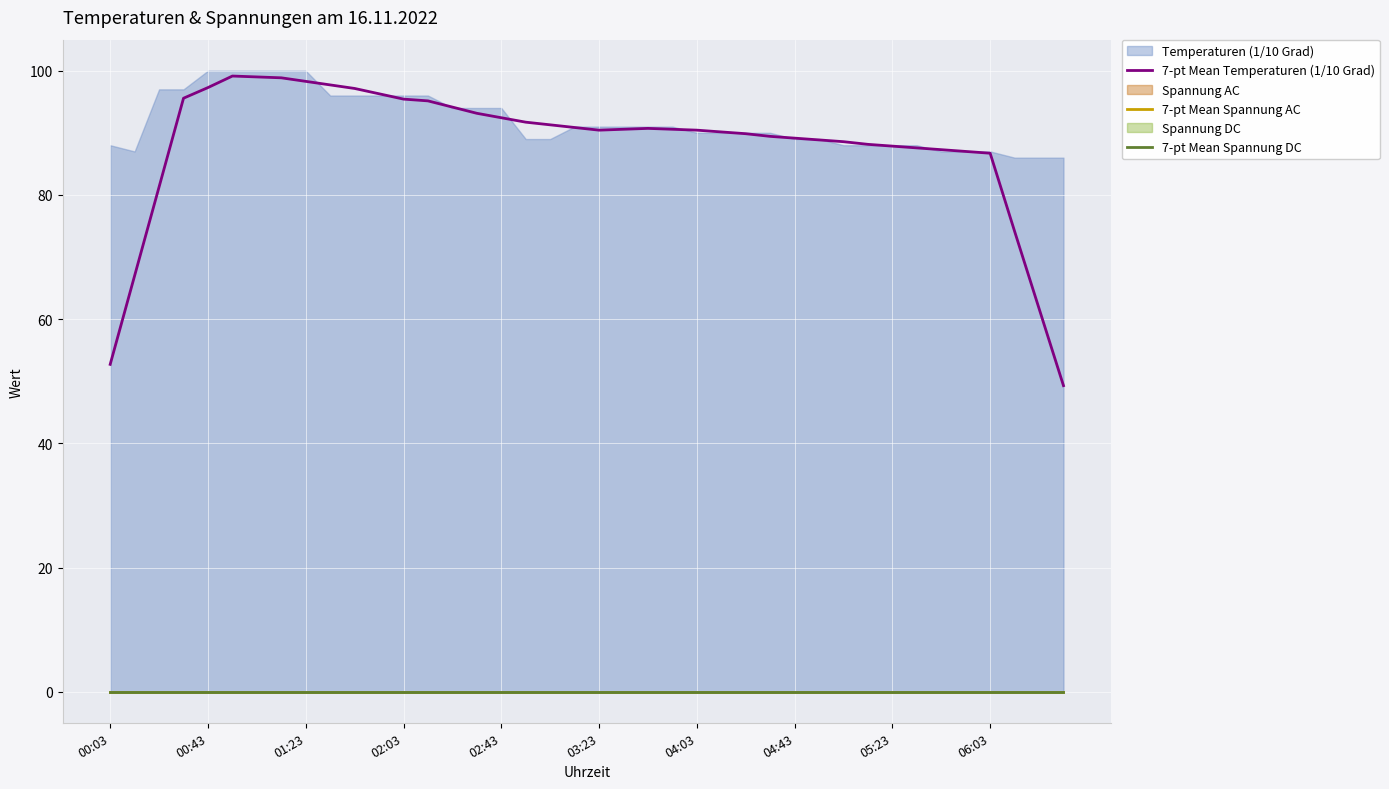

What is the highest value of the 7-pt Mean Temperaturen (1/10 Grad) series?

99.1